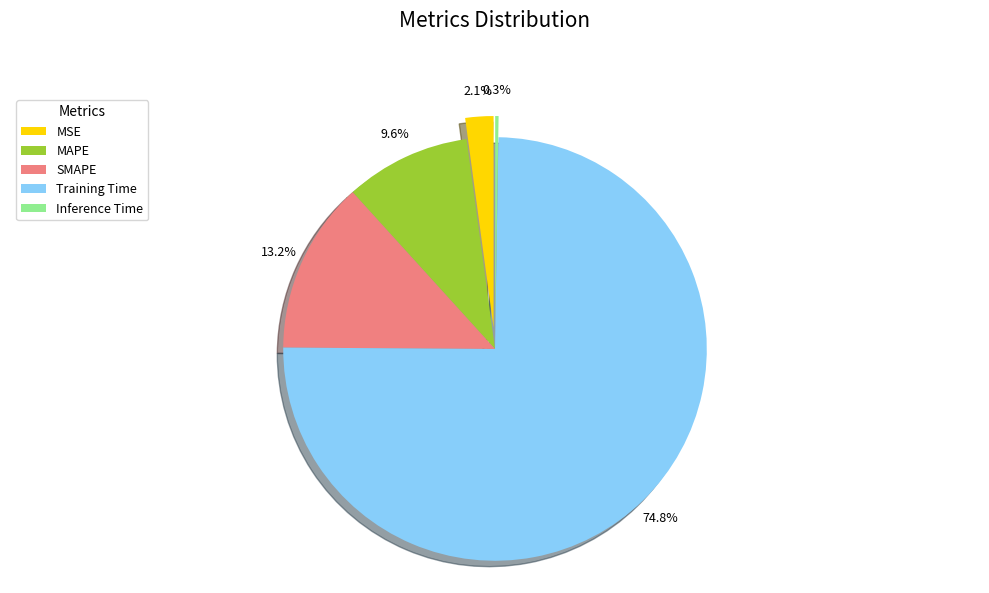

To the nearest percent, what portion does MAPE represent?

10%